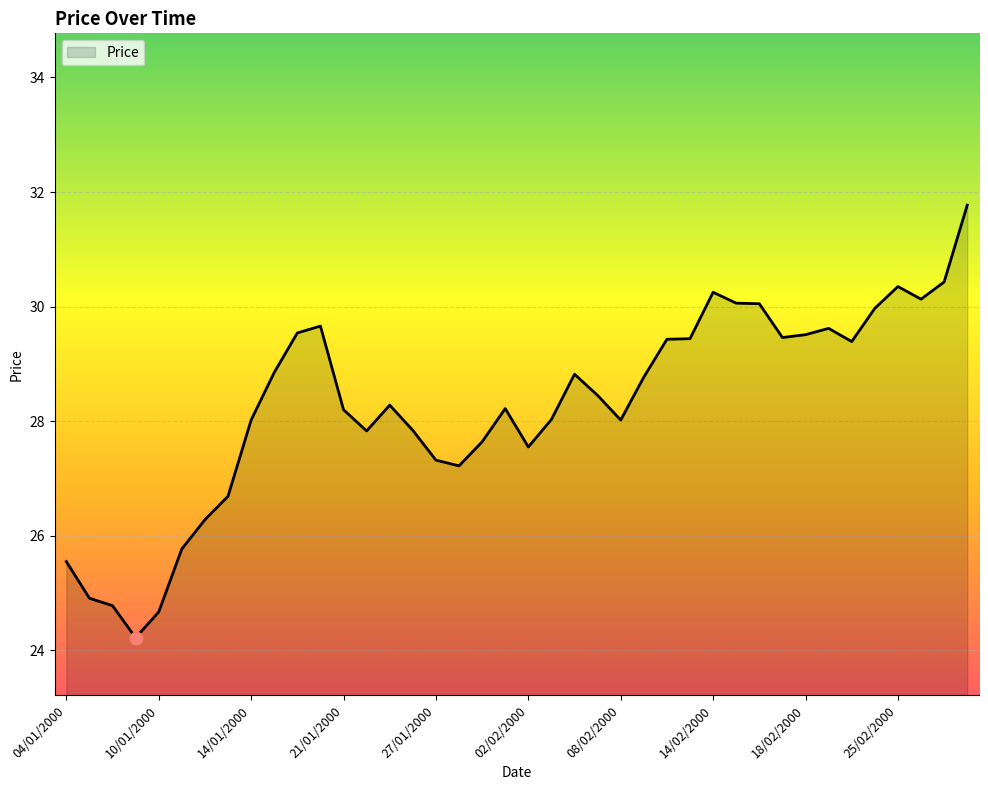

What is the greatest value displayed?

31.8